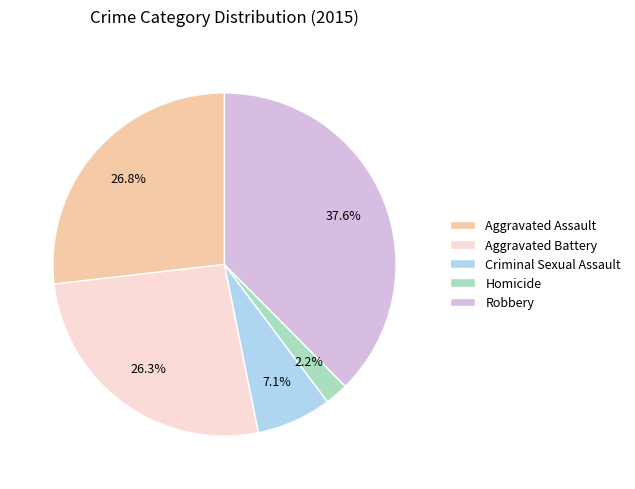

What portion of the pie excludes Aggravated Assault?

73.2%